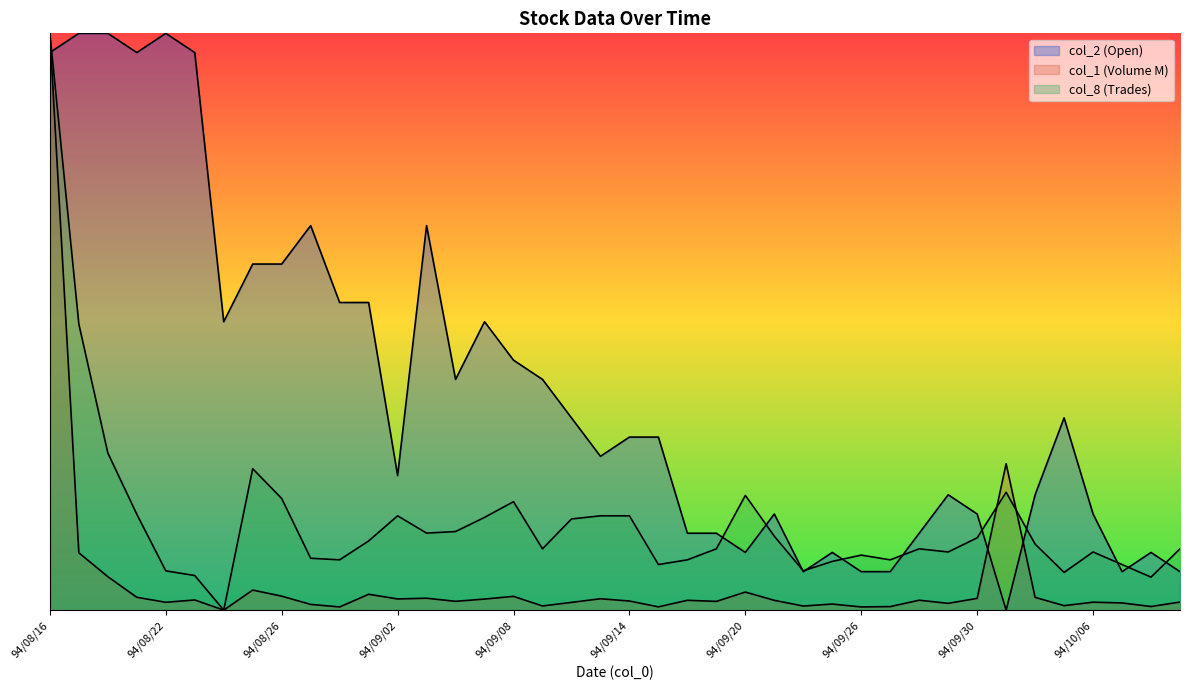

Where is the first local minimum for col_2 (Open)?

94/08/19